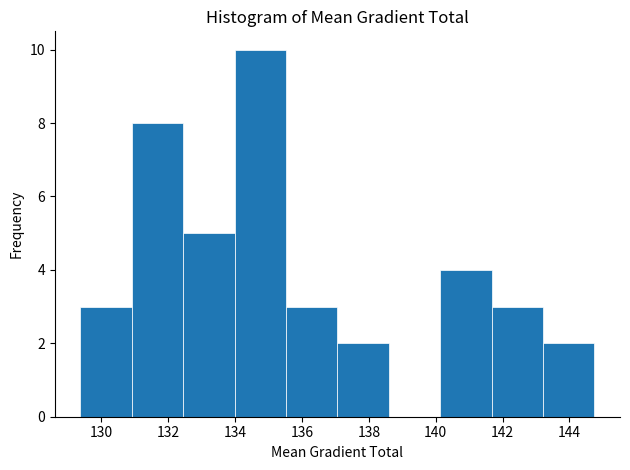

Reading left to right, list every bar in this chart as the range it spans on the x-axis followed by its height. Neither the bar edges nor the heights are printed on the chart, so give them approximately, as read against the axes.

129.4 to 131.0: 3
131.0 to 132.4: 8
132.4 to 134.0: 5
134.0 to 135.6: 10
135.6 to 137.0: 3
137.0 to 138.6: 2
138.6 to 140.2: 0
140.2 to 141.6: 4
141.6 to 143.2: 3
143.2 to 144.8: 2